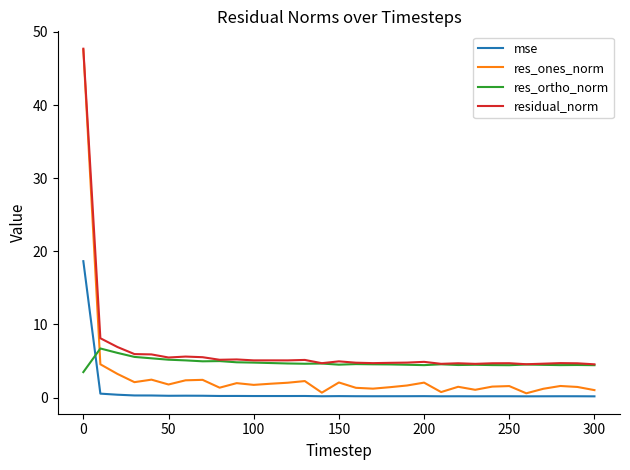

True or false: mse and residual_norm intersect in this chart.

False